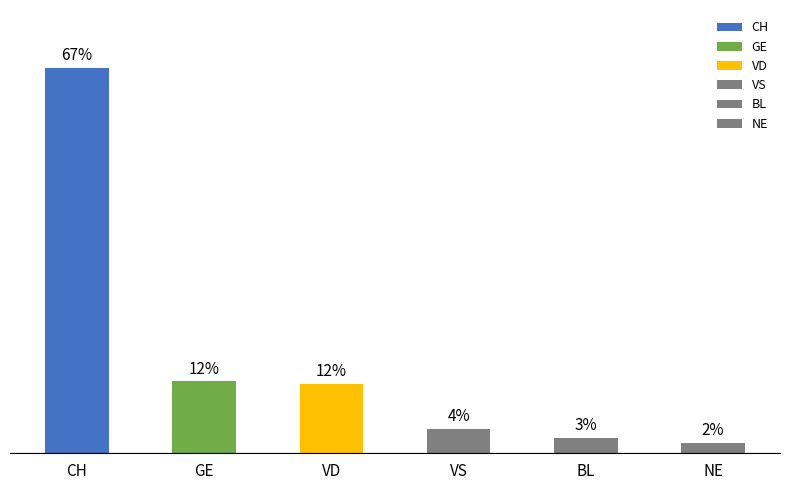

What is the label of the 4th bar from the left?

VS